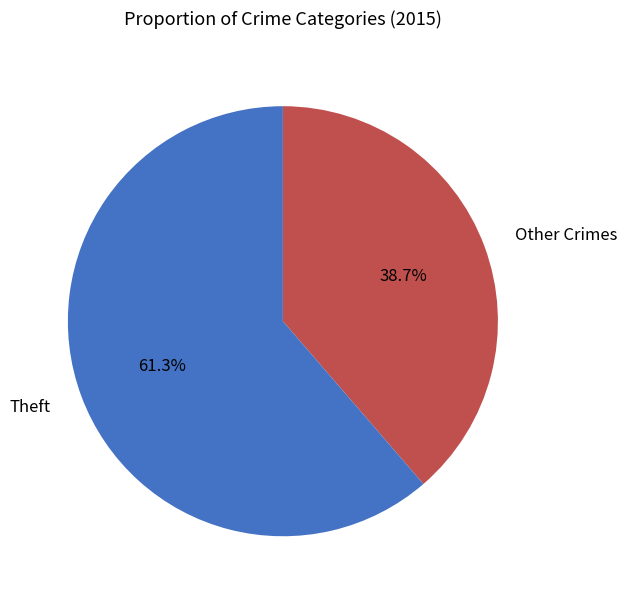

Which category accounts for the majority?

Theft